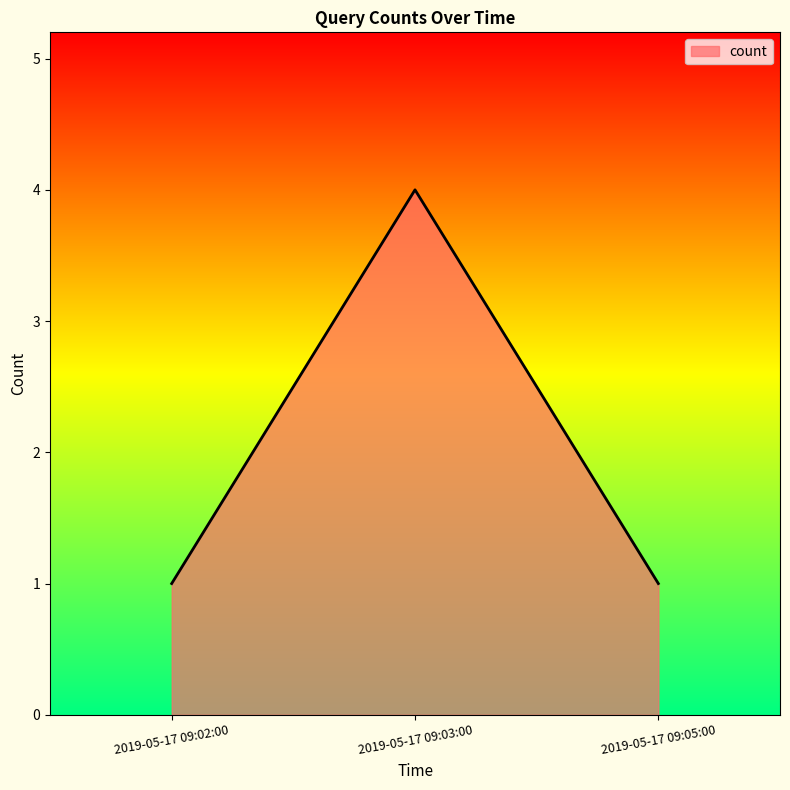

Reading left to right, transcribe all the data shown in this chart.

1	4	1